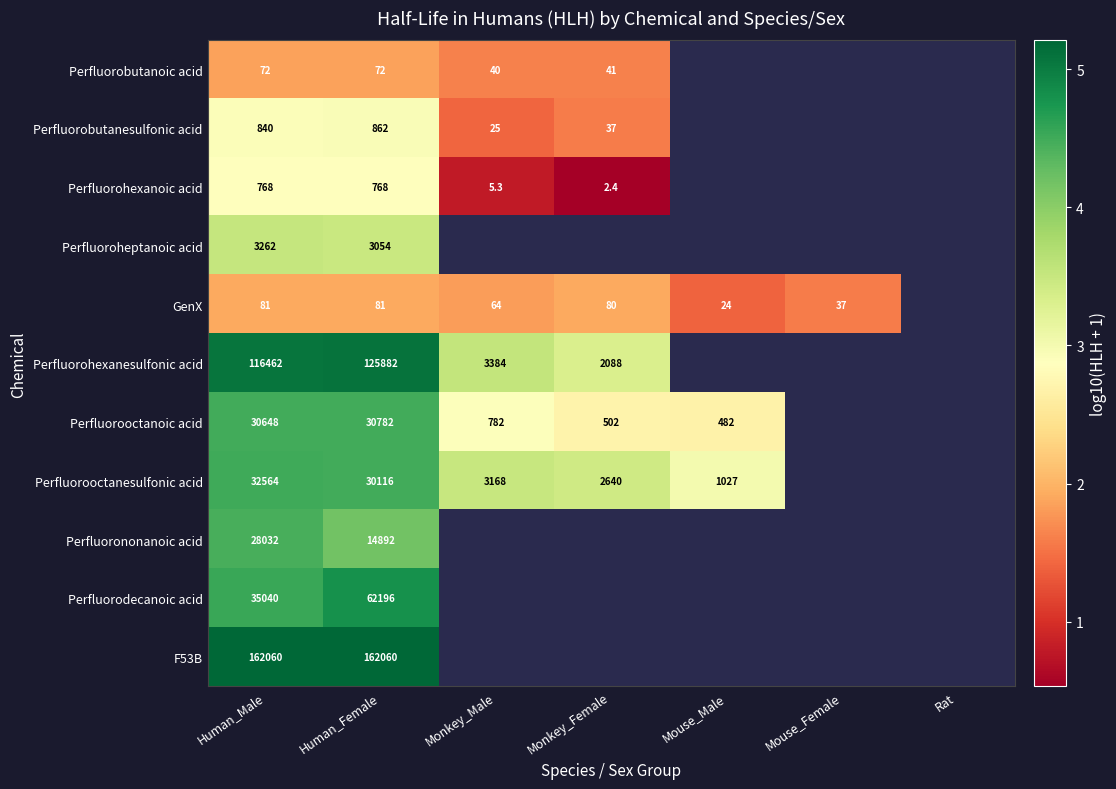

Is the value of F53B at Human_Female greater than the value of Perfluorobutanesulfonic acid at Monkey_Male?

Yes